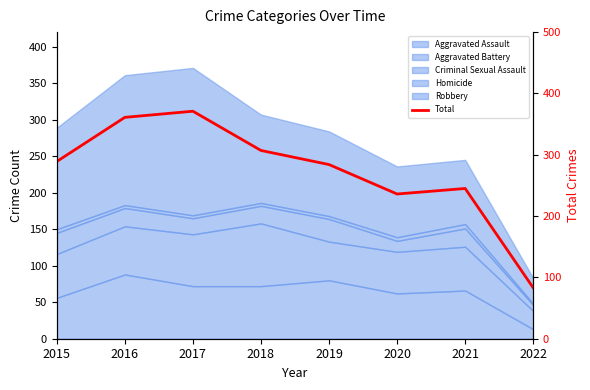

Which category has the lowest value across all series?

2022